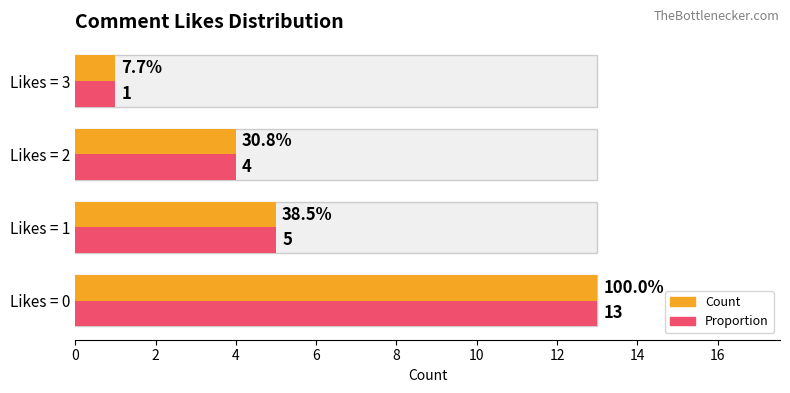

Reading left to right, list all the values displayed in this chart.

Count: 13	5	4	1
Proportion: 13	5	4	1